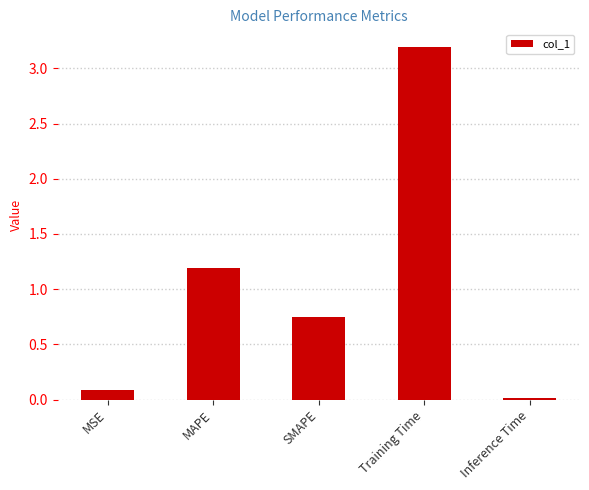

Rank the categories by value from lowest to highest.

Inference Time, MSE, SMAPE, MAPE, Training Time